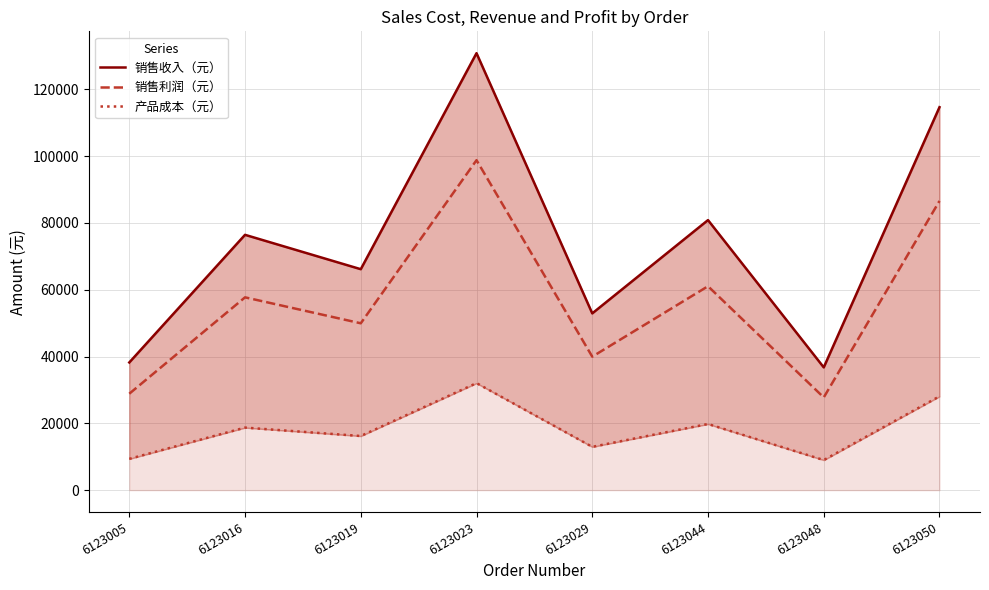

True or false: 销售收入（元） has more than 0 interior local peaks.

True